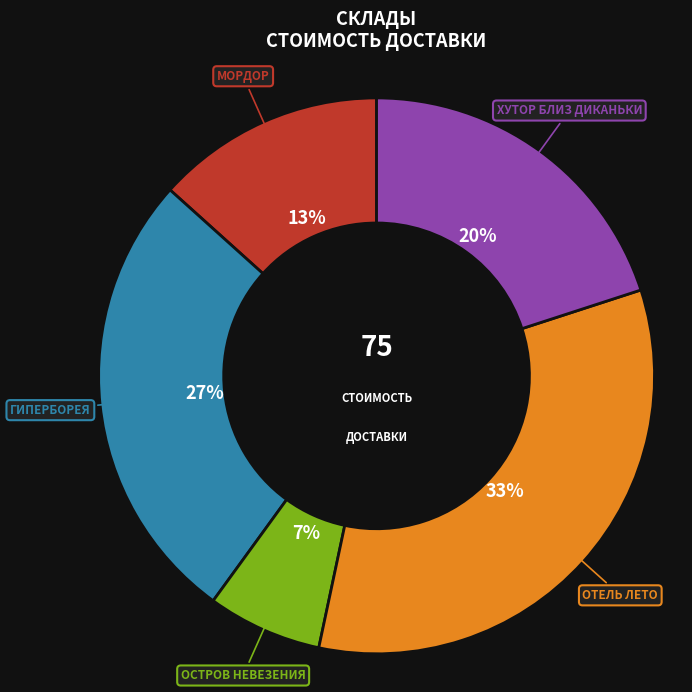

Is there a majority slice in this chart?

No